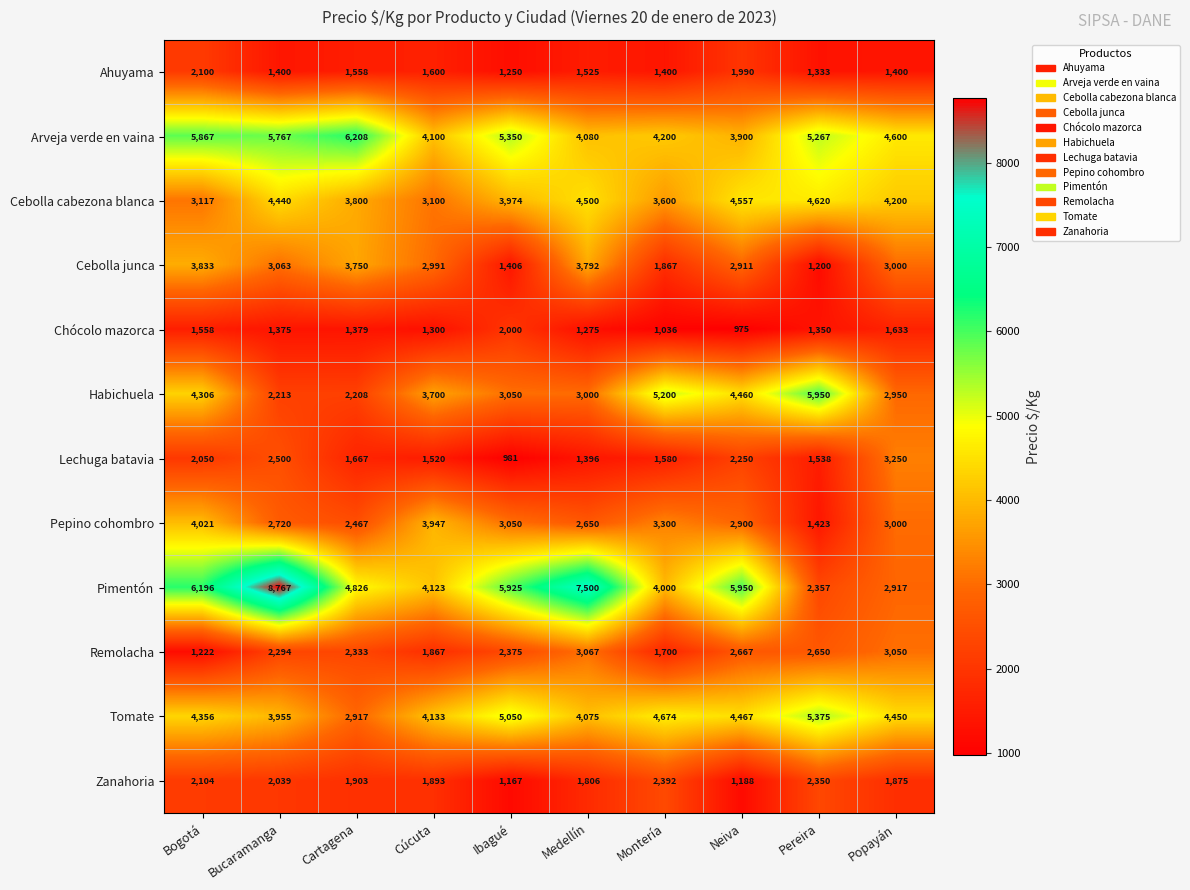

What is the difference between the highest and lowest values at Ibagué?

4944